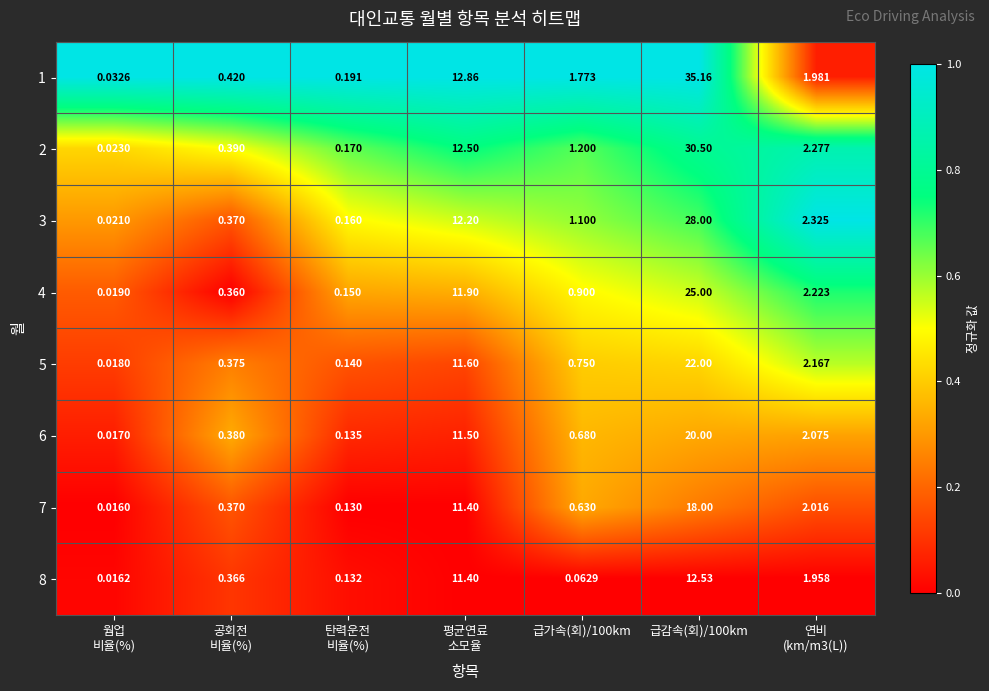

How many data points in 1 are above 1?

4